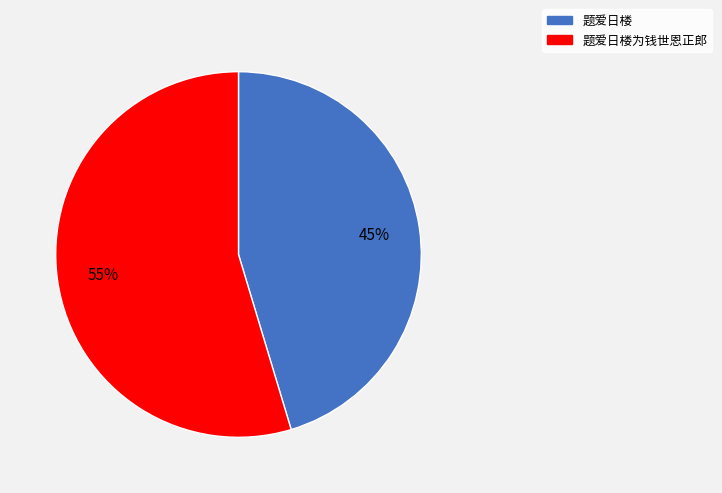

To the nearest percent, what is the combined percentage of 题爱日楼为钱世恩正郎 and 题爱日楼?

100%